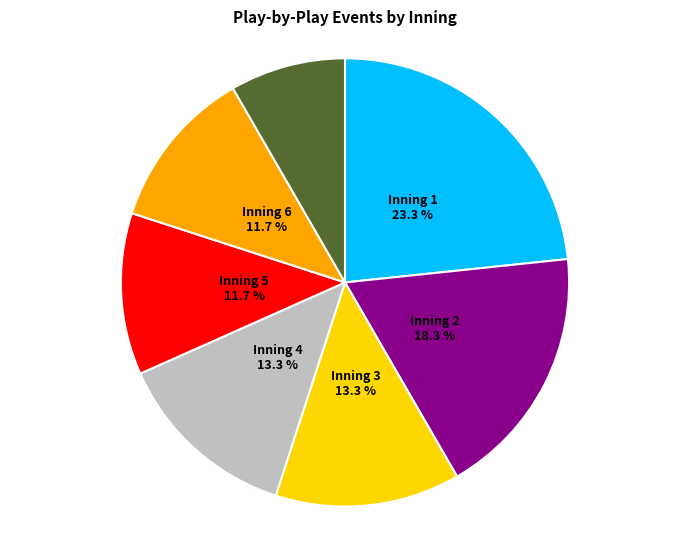

Is there any slice that represents more than half of the pie?

No